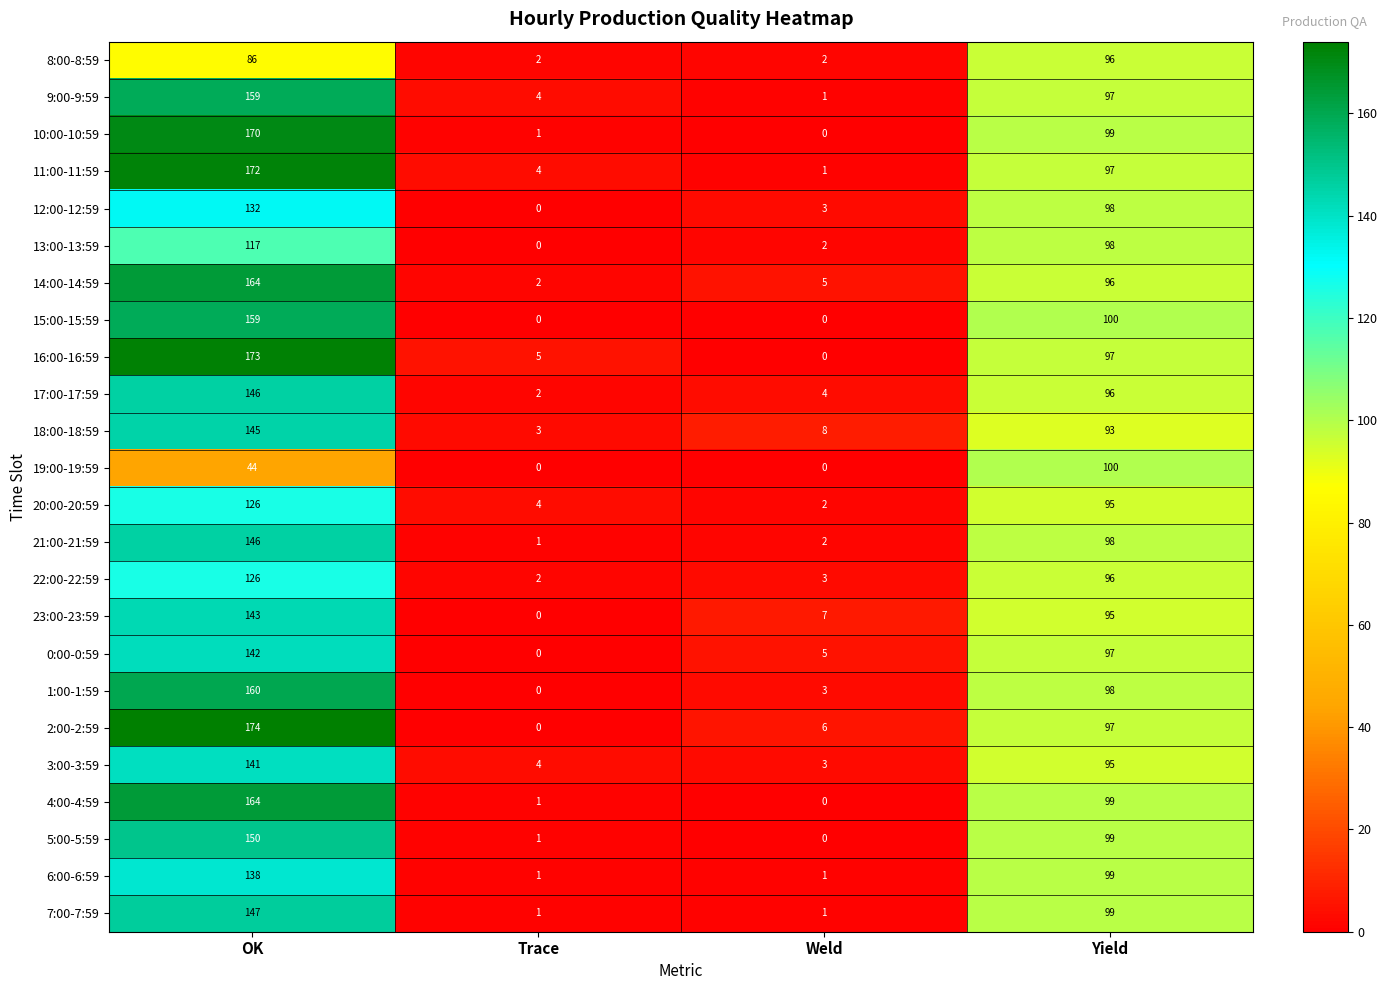

At which category is the sum across all series the highest?

OK